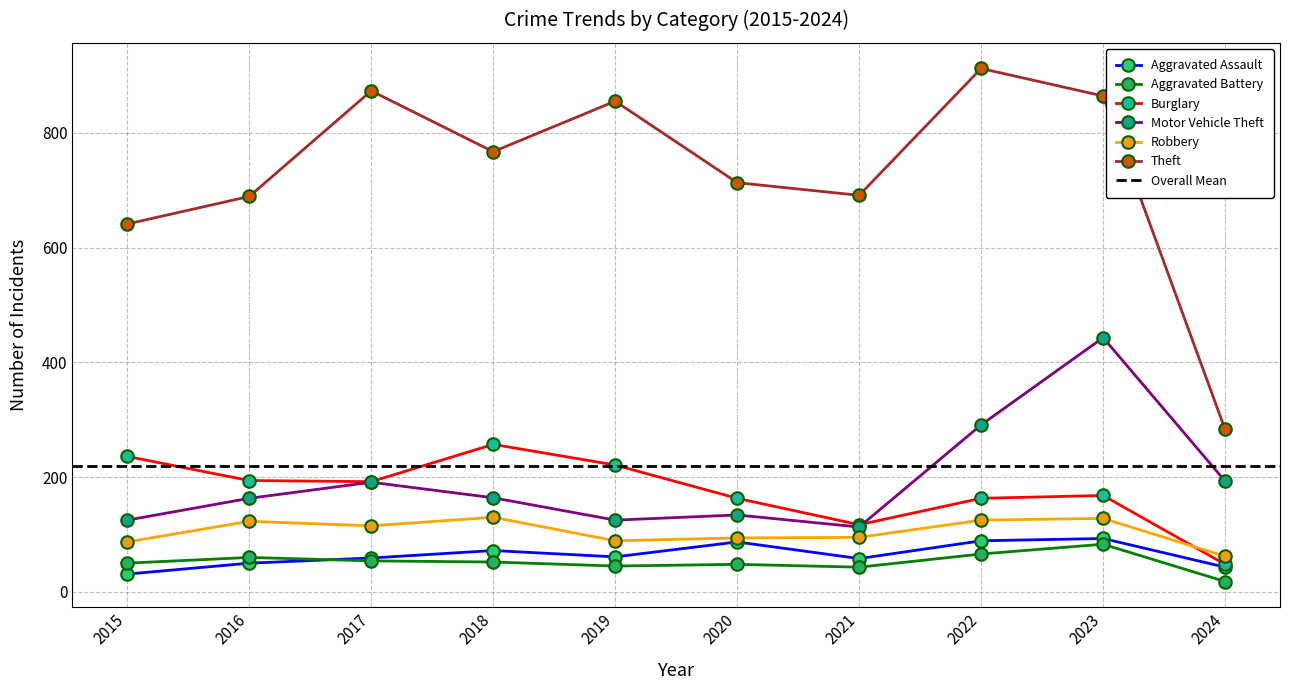

What are all the series names shown in the legend?

Aggravated Assault, Aggravated Battery, Burglary, Motor Vehicle Theft, Robbery, Theft